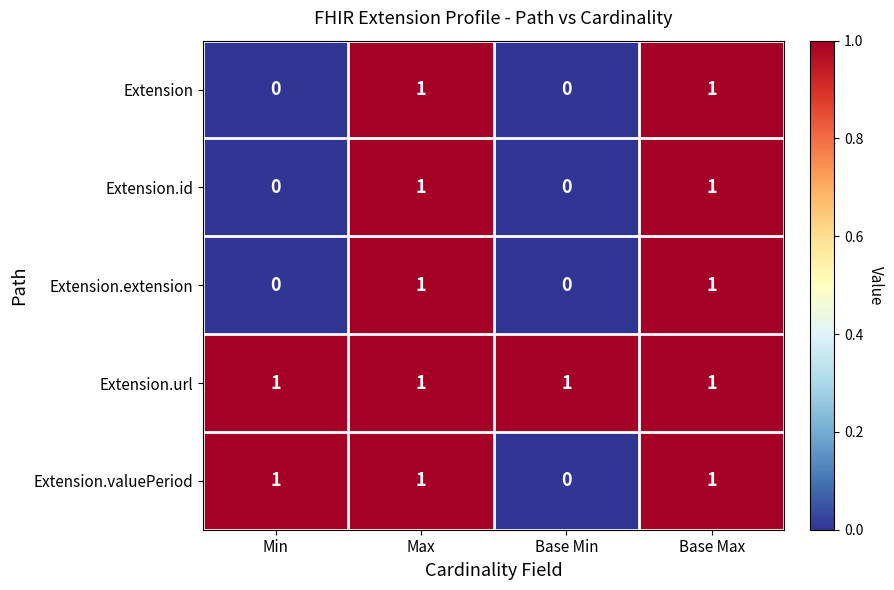

What is the sum of all Extension.valuePeriod values?

3